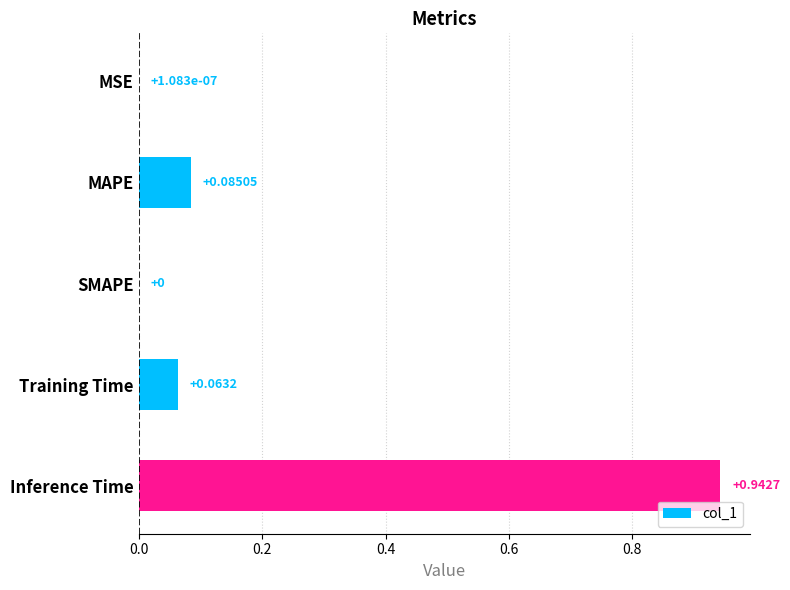

Which has a higher value, MSE or Inference Time?

Inference Time